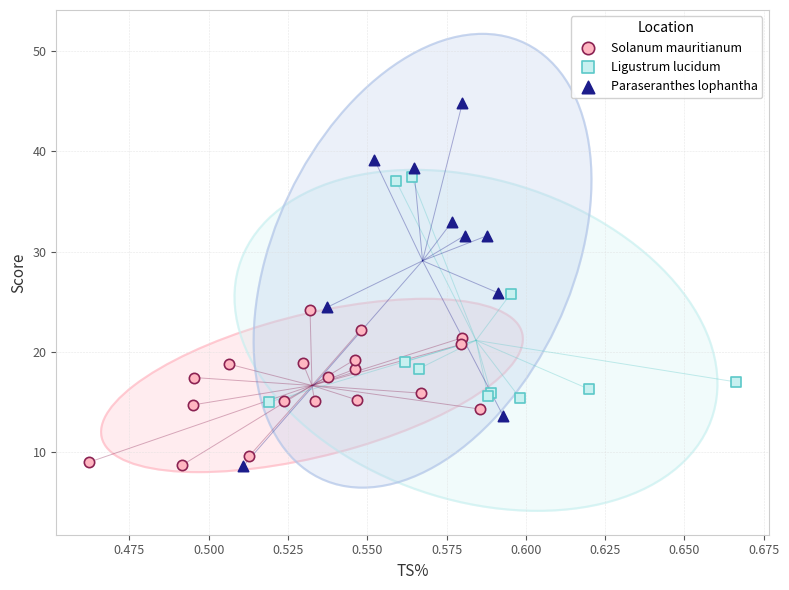

Which series has the widest spread of Y values?

Paraseranthes lophantha